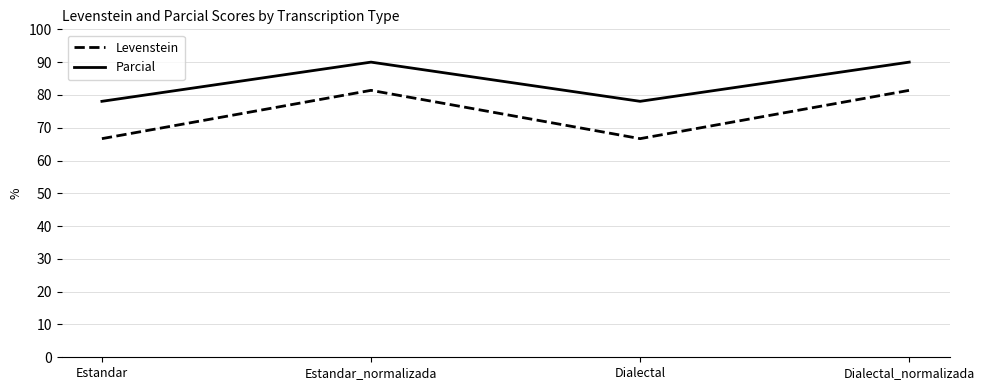

True or false: Parcial and Levenstein cross at least once.

False